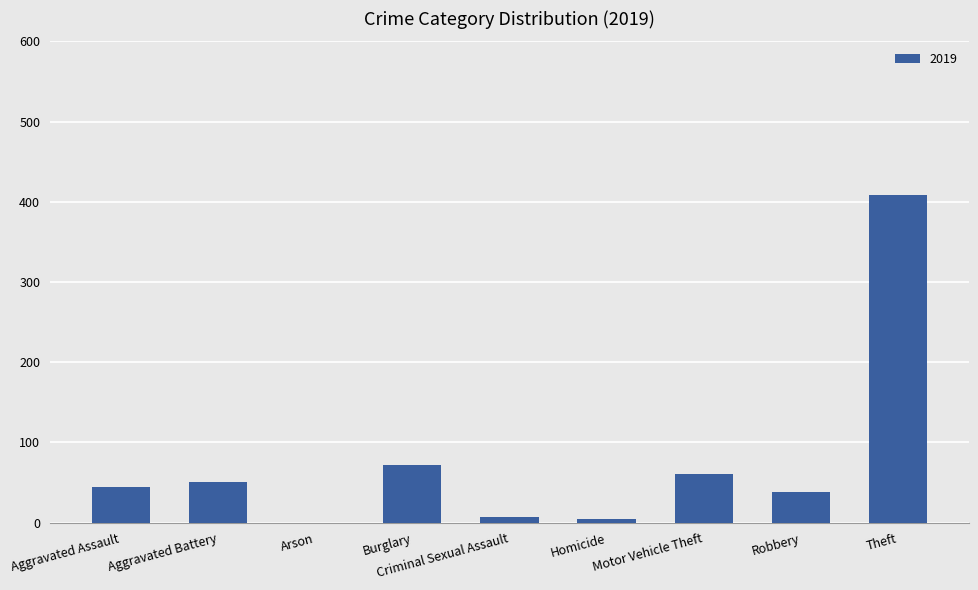

Which has a higher value, Theft or Robbery?

Theft